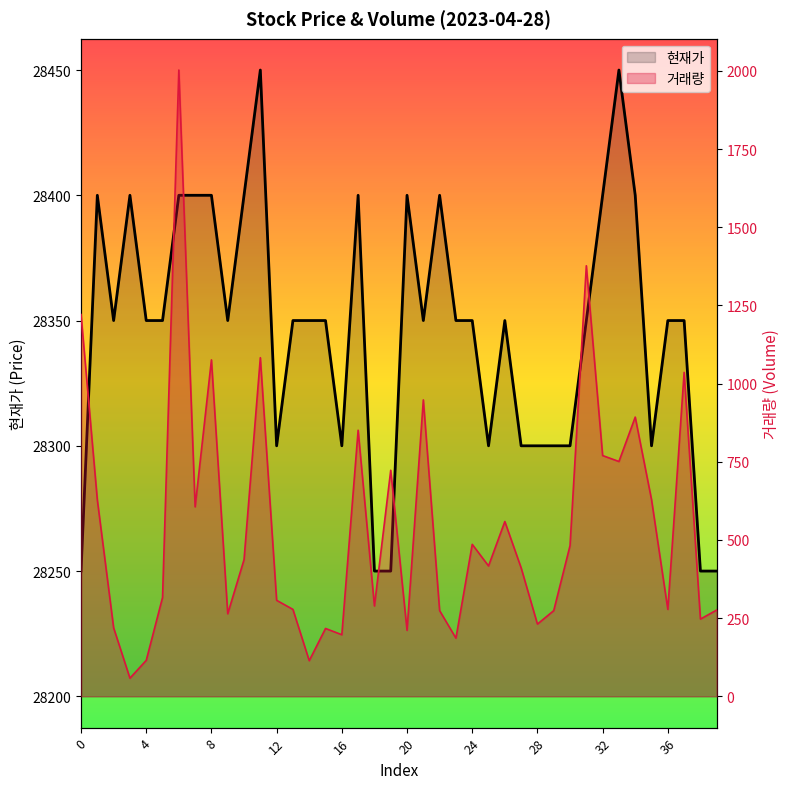

Is it true that 거래량 equals 278 at 36?

True